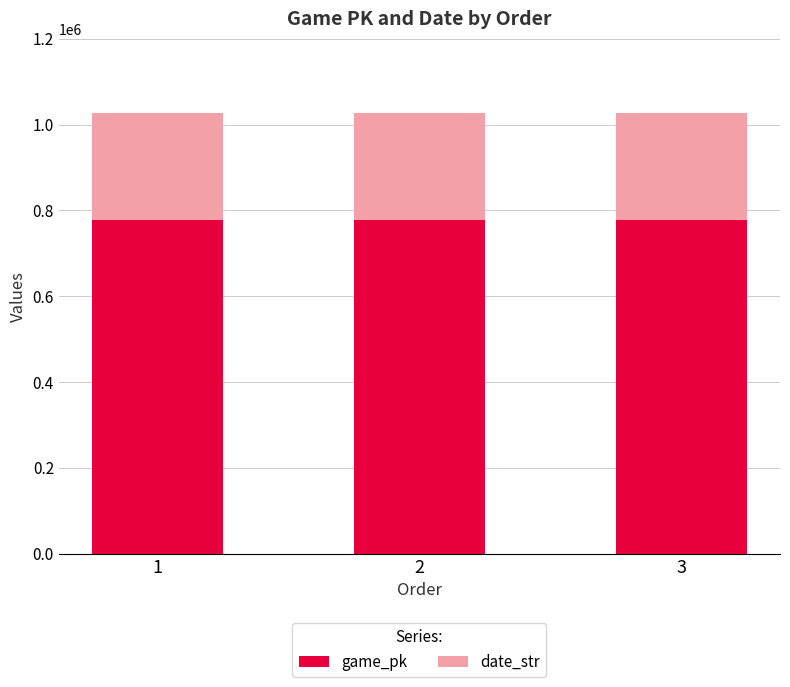

What is the total value across all series at 2?

1027478